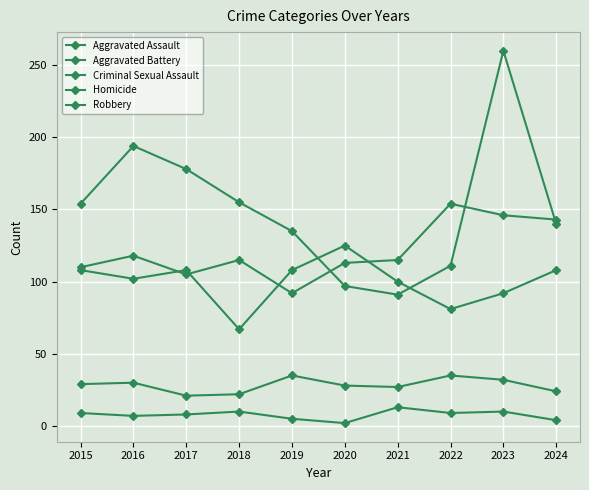

Count the number of data series in this chart.

5